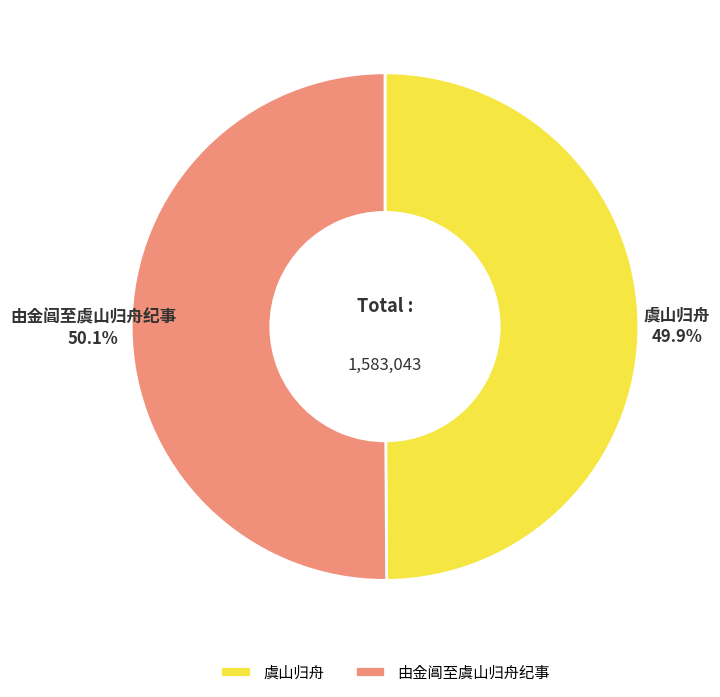

How many slices are in this pie chart?

2